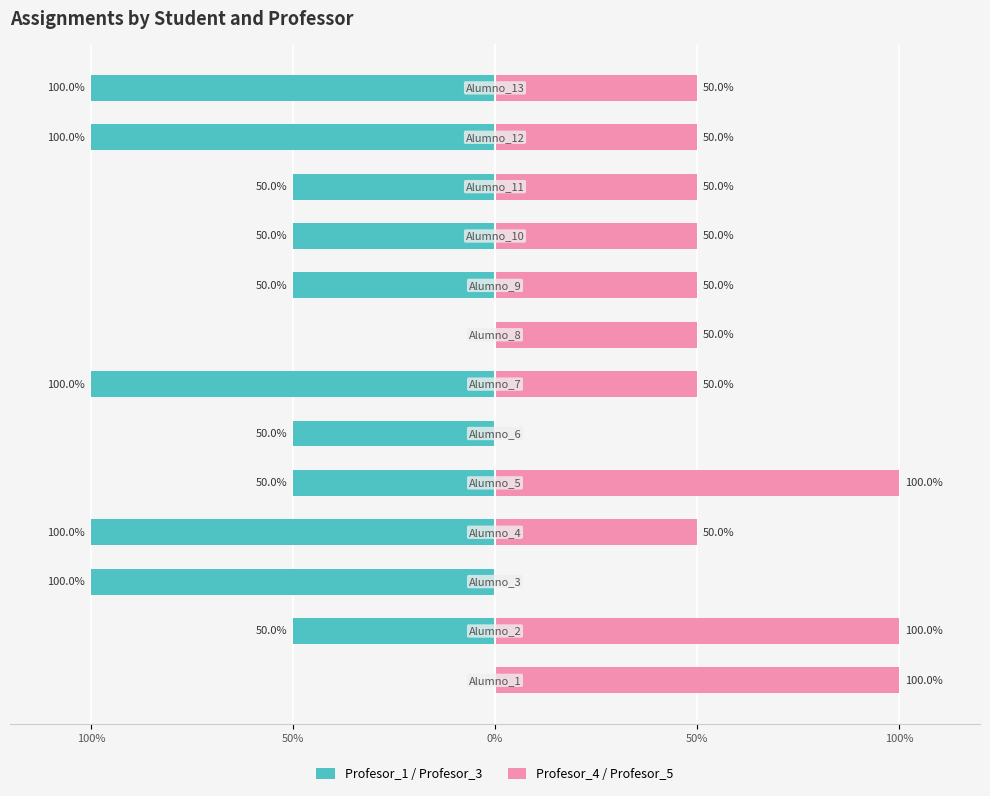

Rank the series at 11 from lowest to highest value.

Profesor_1 / Profesor_3, Profesor_4 / Profesor_5